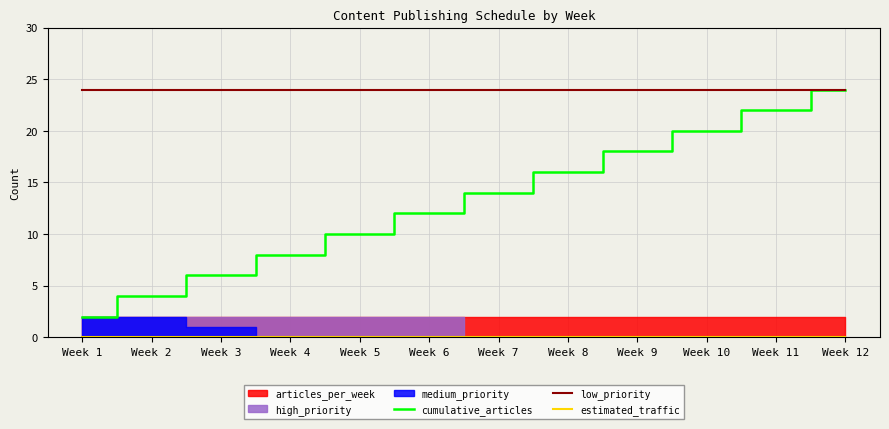

Which series has the widest spread of values?

cumulative_articles